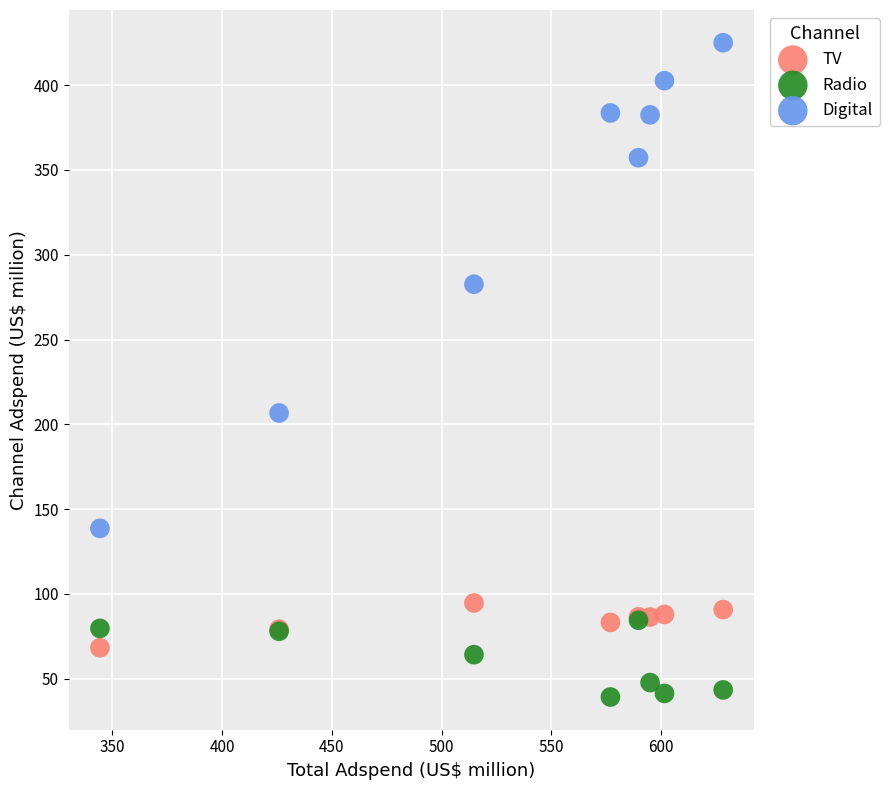

Across all series, what Y value is closest to 232?

206.7